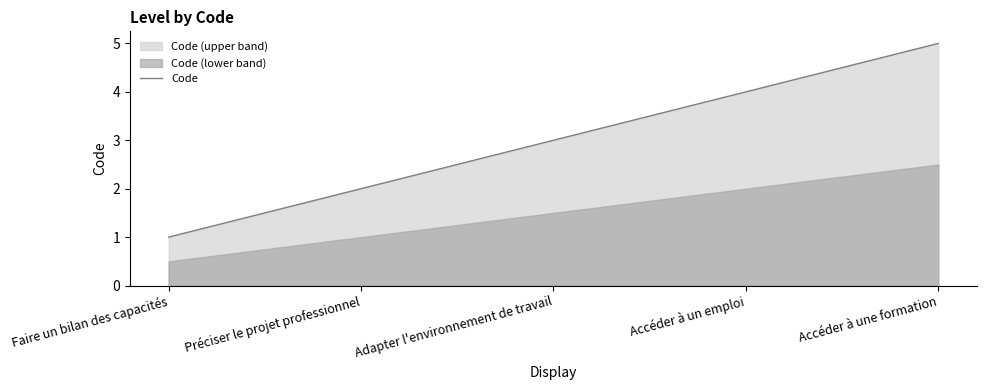

Read the value at Faire un bilan des capacités.

1